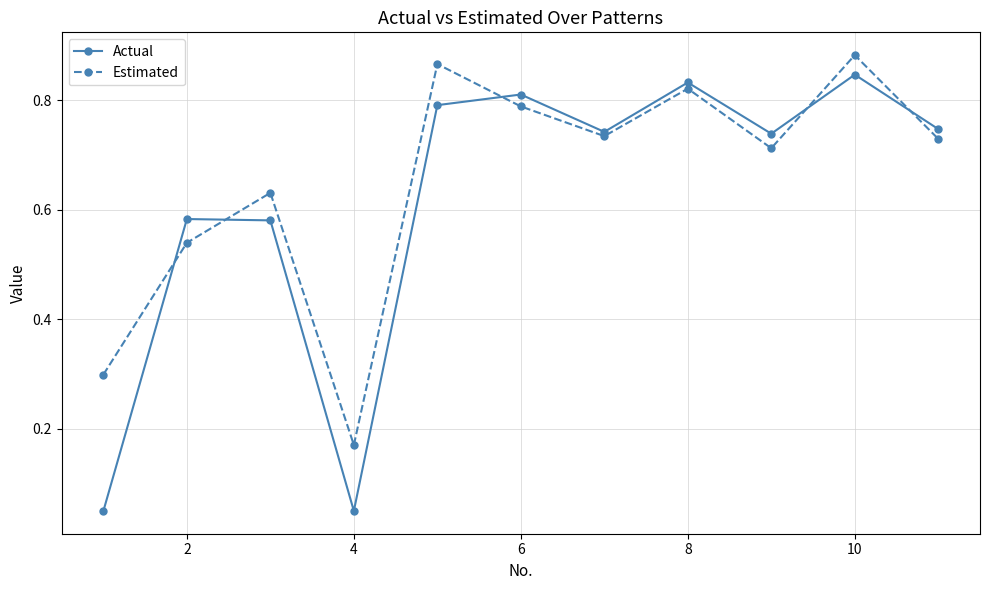

True or false: Actual has more than 2 interior local peaks.

True